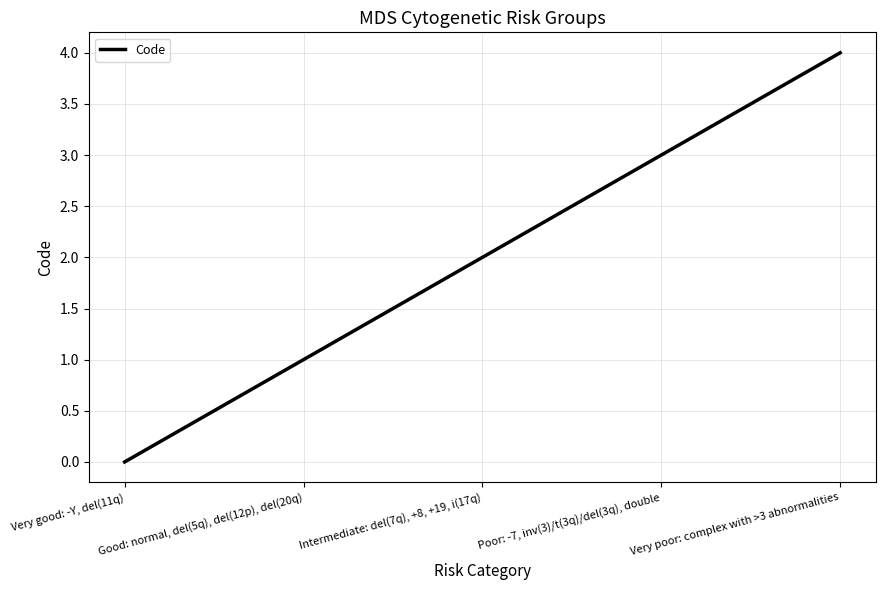

Where is the data nearest to the value 2?

Intermediate: del(7q), +8, +19, i(17q)